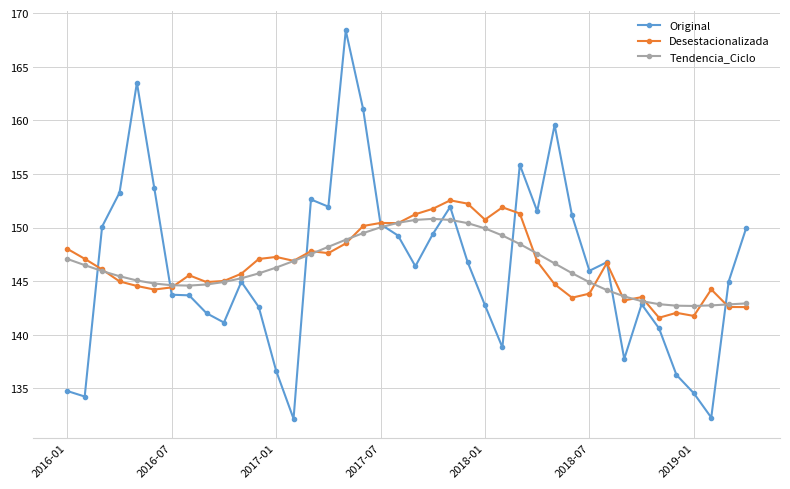

True or false: Desestacionalizada has more than 2 interior local peaks.

True